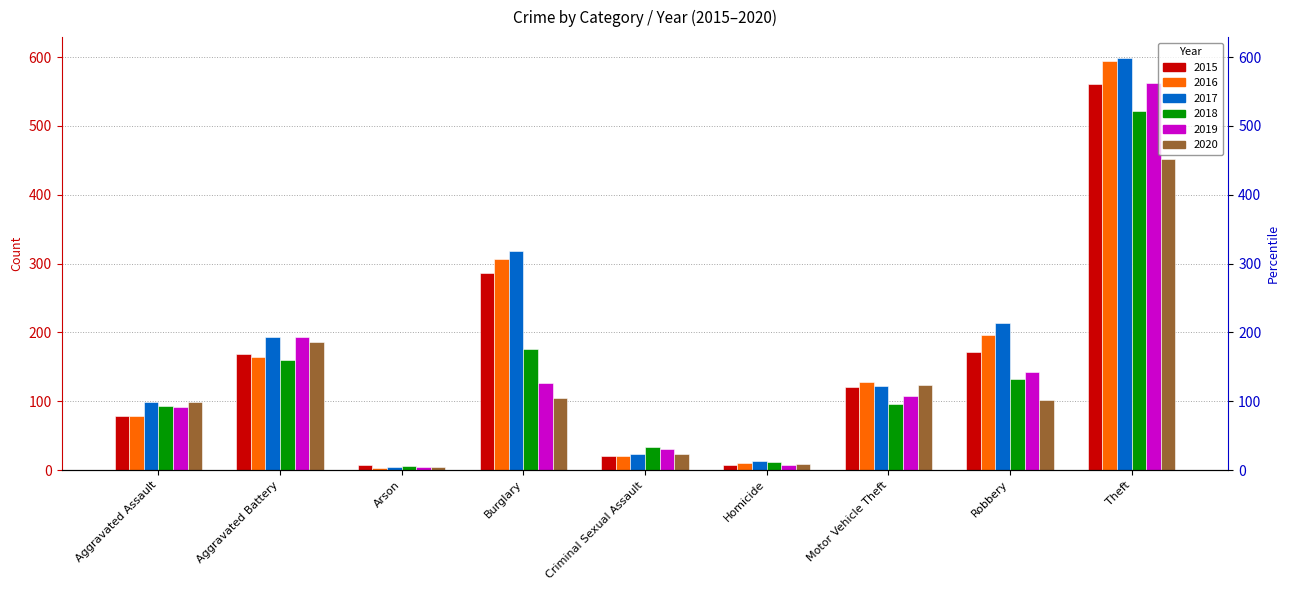

Between Theft and Aggravated Assault, which is larger?

Theft